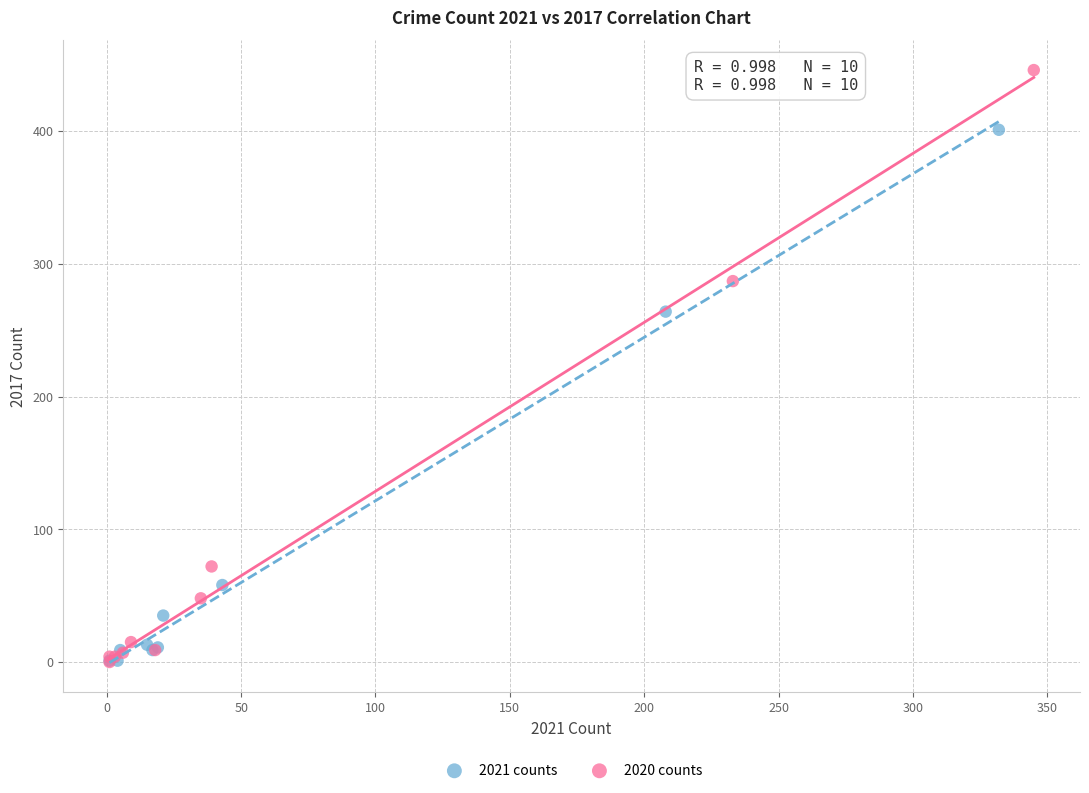

Which series contains the highest Y value?

2020 counts